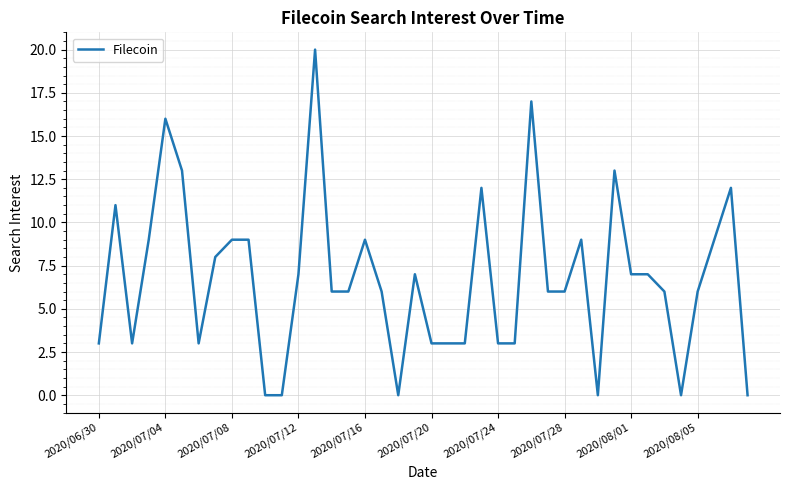

What is the difference between the maximum and minimum values?

20